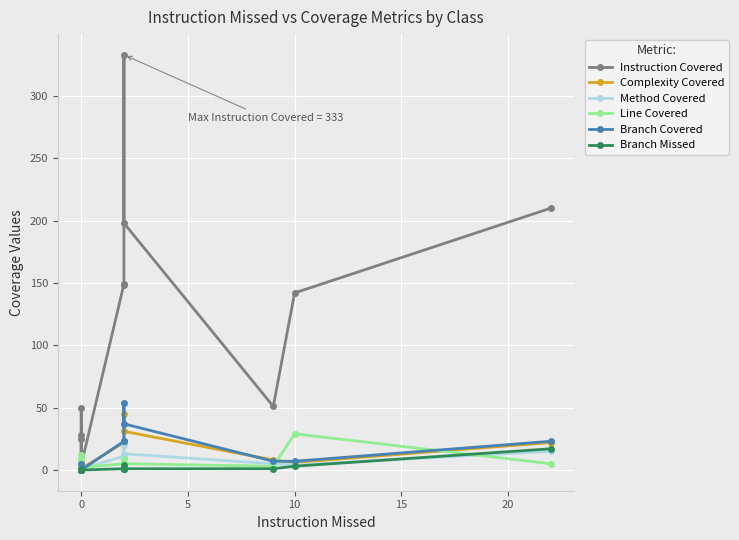

What is the value of the Instruction Covered point at the 5th from the left?

50